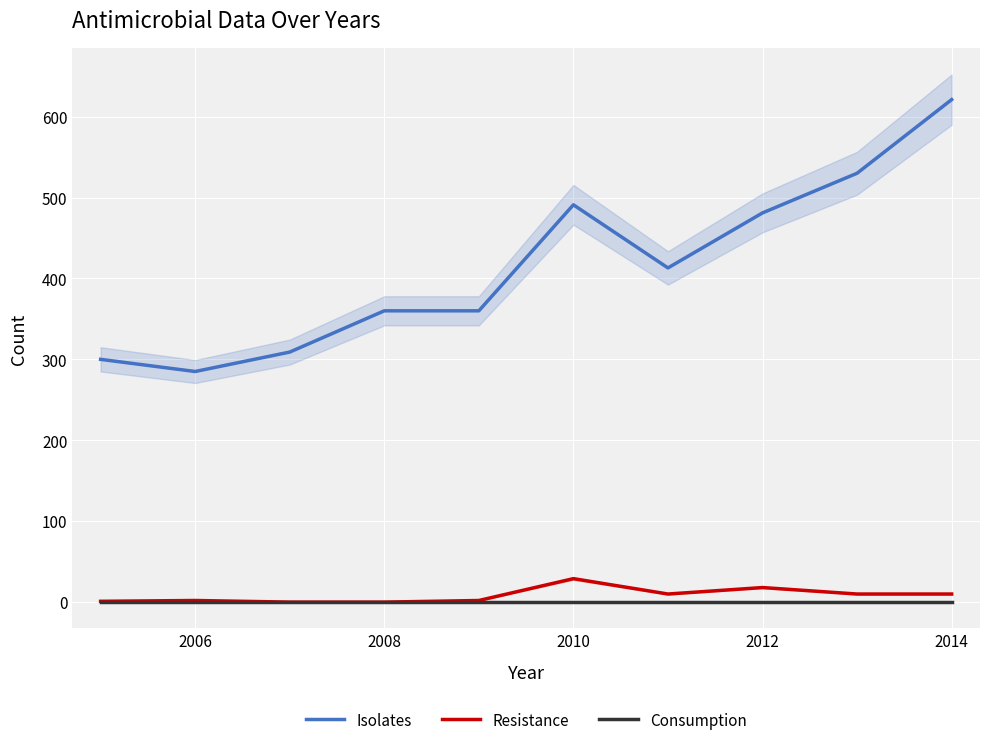

How many values in the Isolates series are below 413?

5